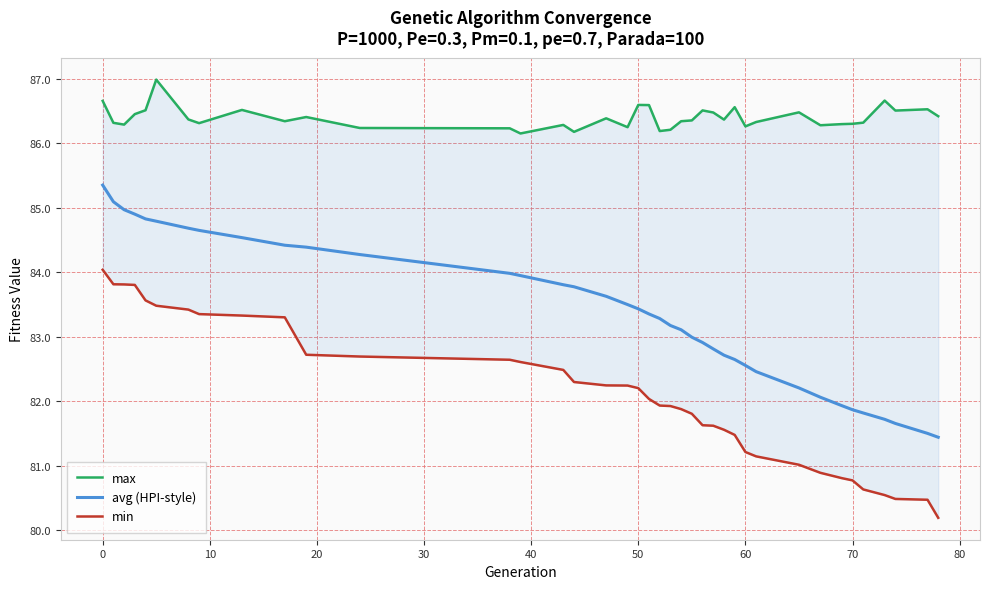

What is the sum of all avg (HPI-style) values?

3251.1